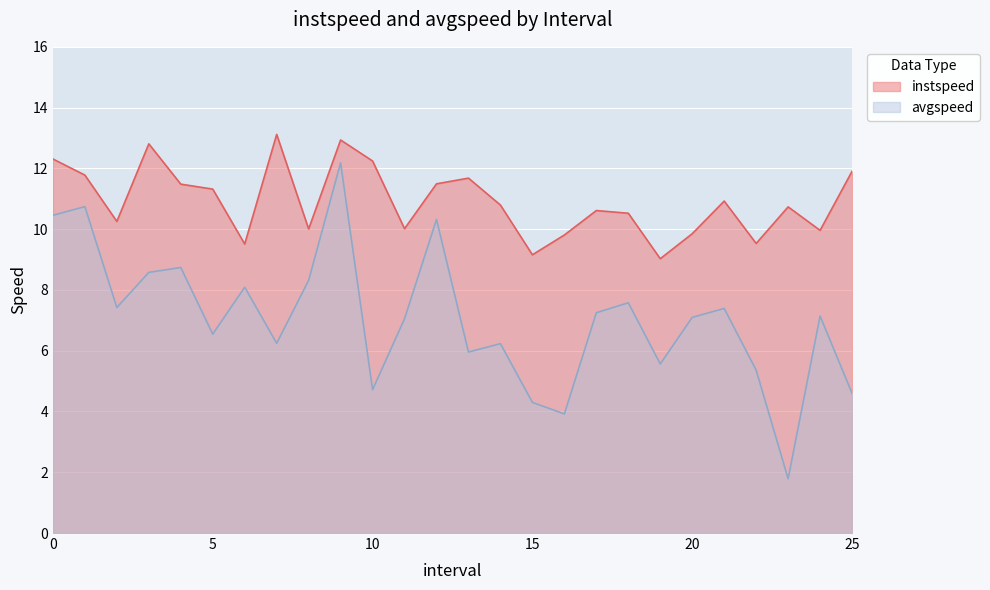

How many interior local valleys does the avgspeed series have?

8